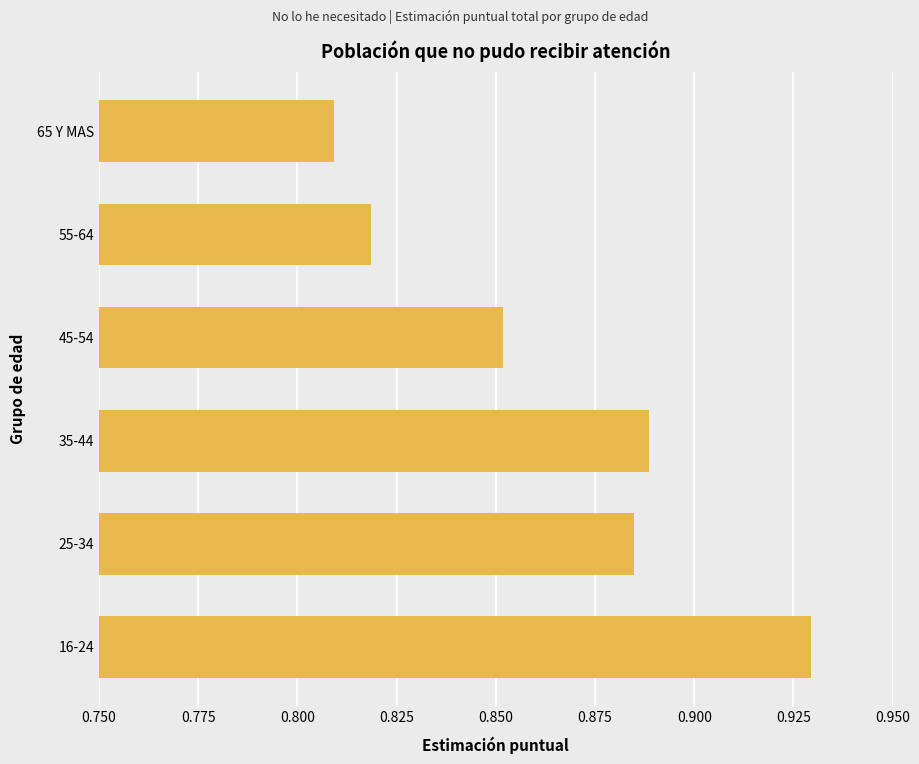

Which has a higher value, 35-44 or 45-54?

35-44